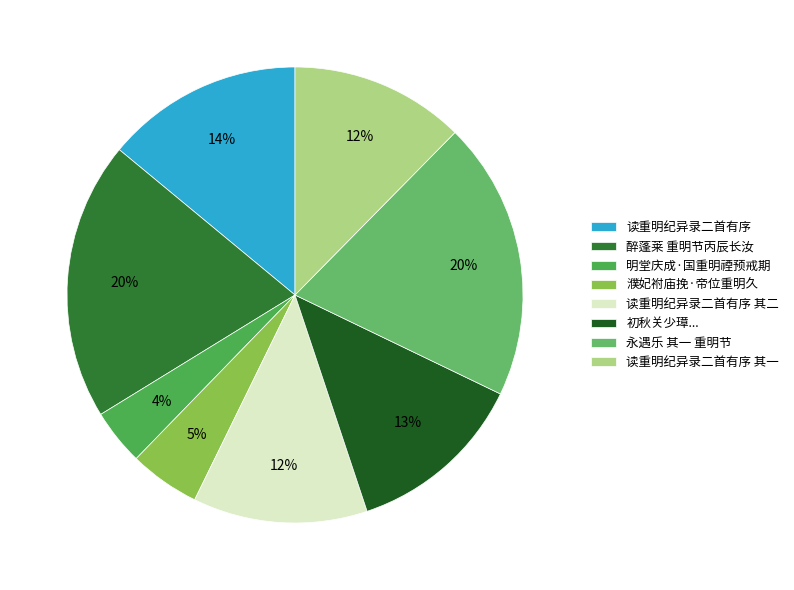

Rank the categories by value from lowest to highest.

明堂庆成·国重明禋预戒期, 濮妃袝庙挽·帝位重明久, 读重明纪异录二首有序 其一, 读重明纪异录二首有序 其二, 初秋关少璋曾完初梁重明朱季美刘季德赵丕振过集池亭迟刘道子不至, 读重明纪异录二首有序, 永遇乐 其一 重明节, 醉蓬莱 重明节丙辰长汝